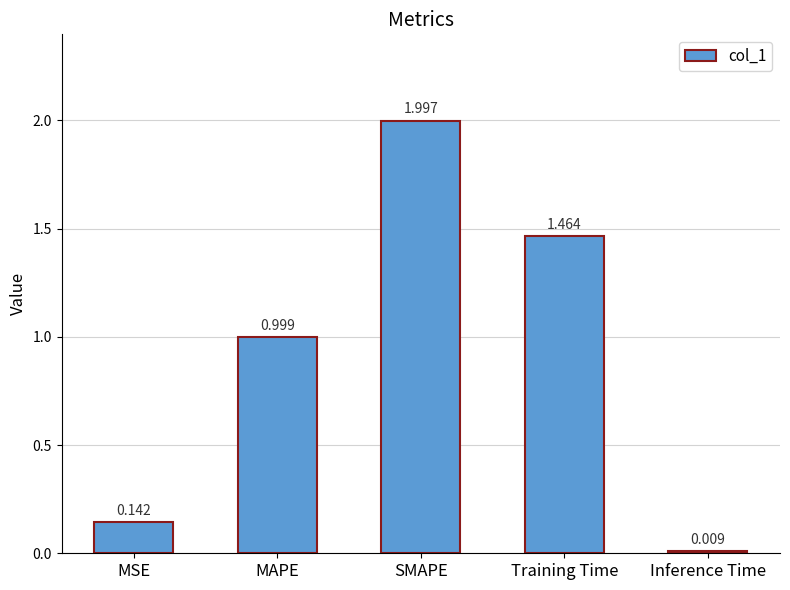

Rank the categories by value from highest to lowest.

SMAPE, Training Time, MAPE, MSE, Inference Time